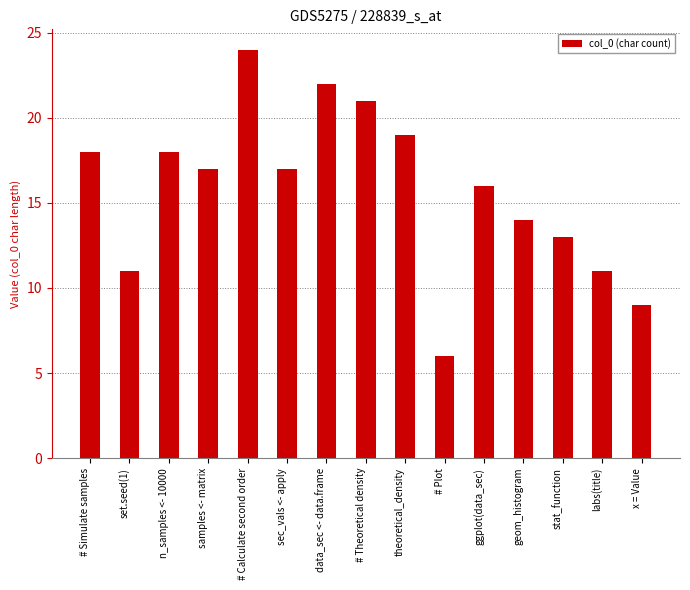

What is the sum of the values at stat_function and data_sec <- data.frame?

35